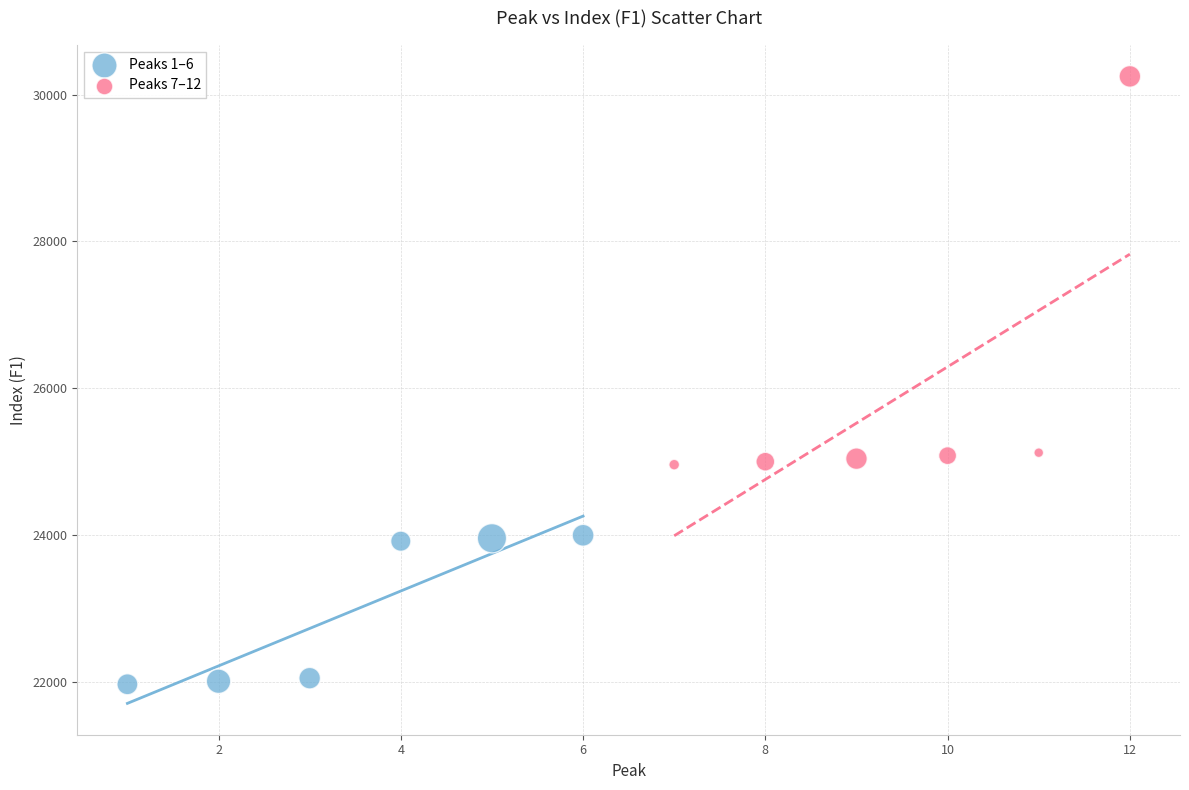

Which series reaches the maximum Y coordinate?

Peaks 7–12